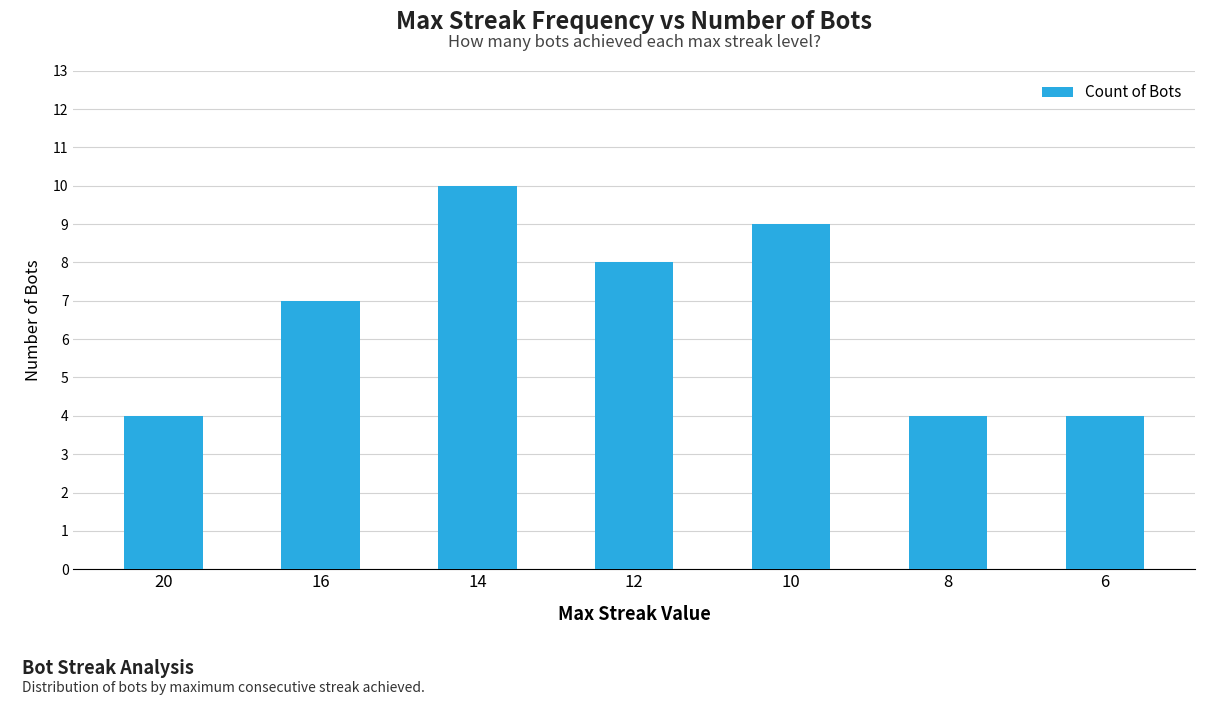

What is the maximum value shown in the chart?

10